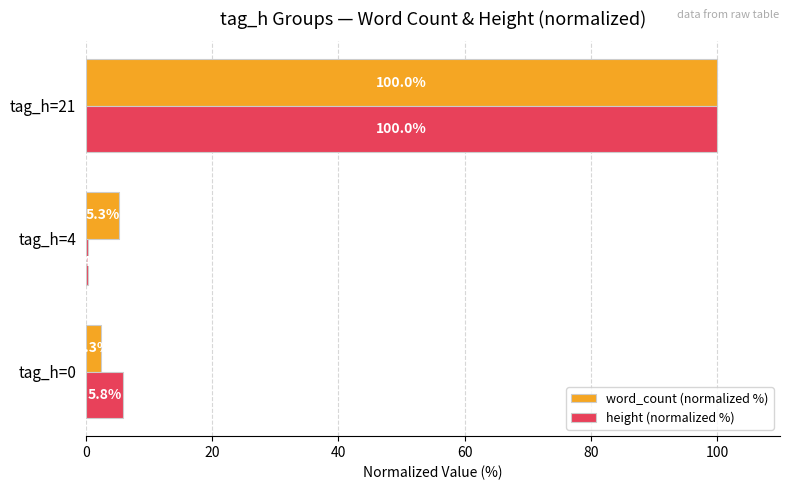

Which category has the highest value in the word_count (normalized %) series?

tag_h=21